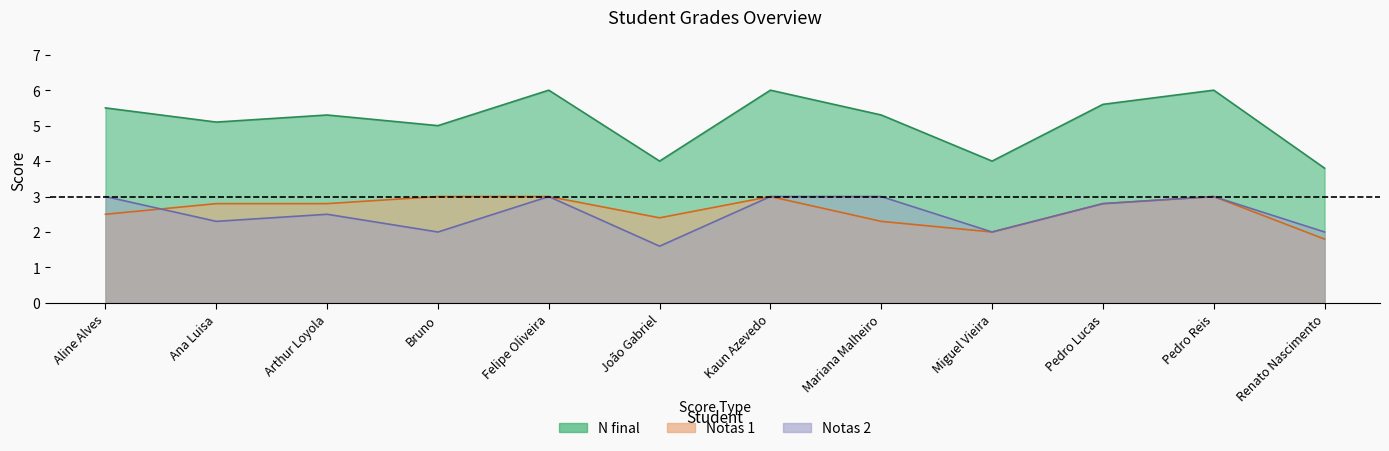

Which label corresponds to the largest value in the chart?

Felipe Oliveira